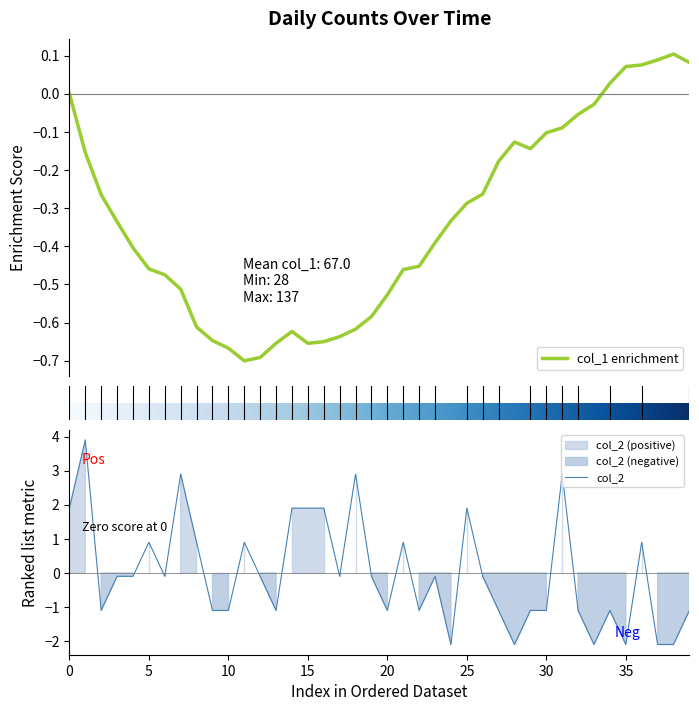

Reading left to right, transcribe all the data shown in this chart.

1.9	3.9	-1.1	-0.1	-0.1	0.9	-0.1	2.9	0.9	-1.1	-1.1	0.9	-0.1	-1.1	1.9	1.9	1.9	-0.1	2.9	-0.1	-1.1	0.9	-1.1	-0.1	-2.1	1.9	-0.1	-1.1	-2.1	-1.1	-1.1	2.9	-1.1	-2.1	-1.1	-2.1	0.9	-2.1	-2.1	-1.1